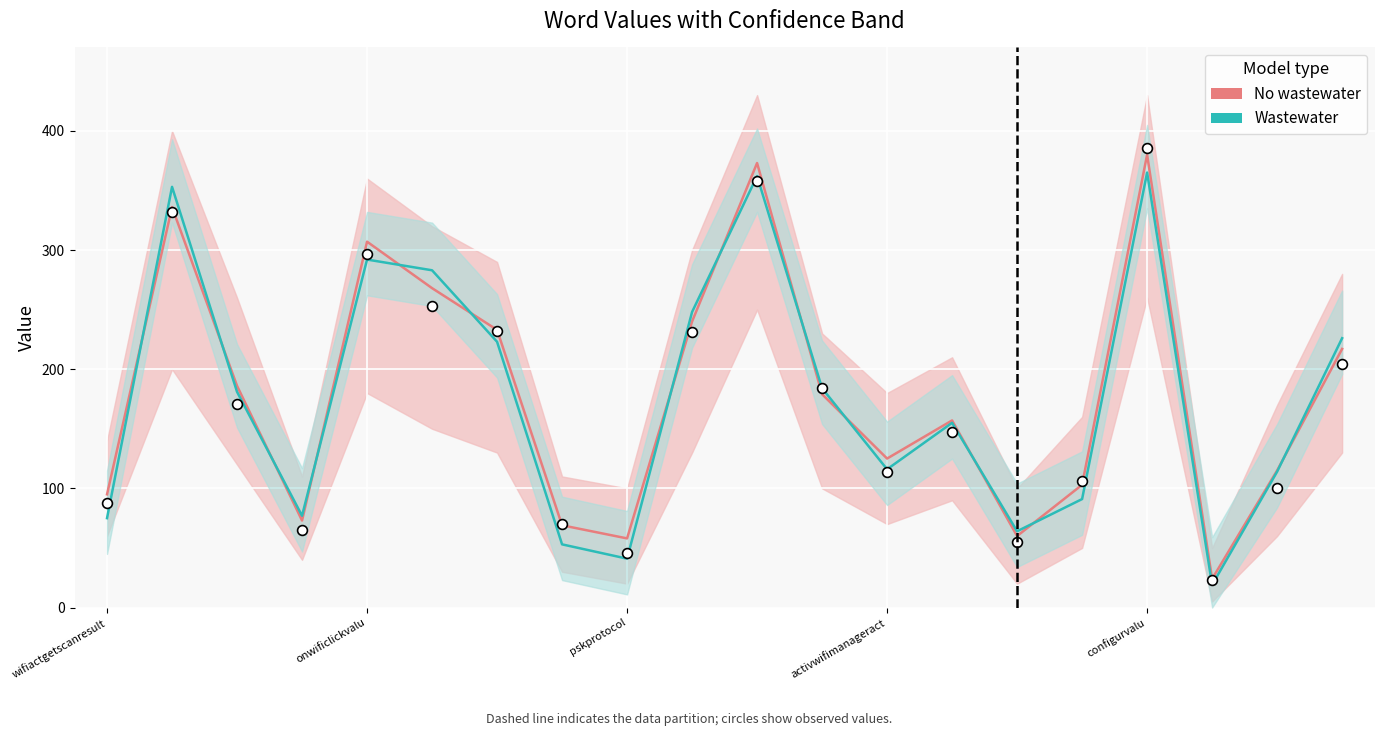

Is the value of No wastewater at 18 greater than the value of Wastewater at 13?

No